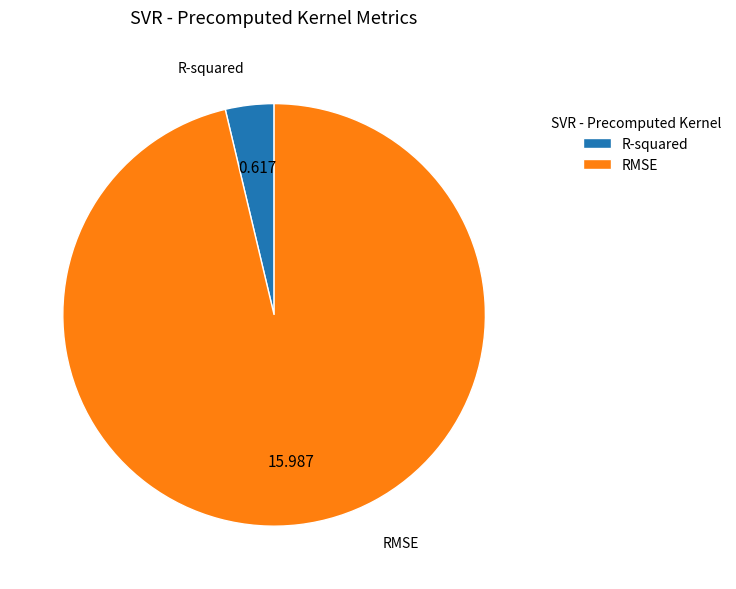

Count the number of slices in the pie.

2